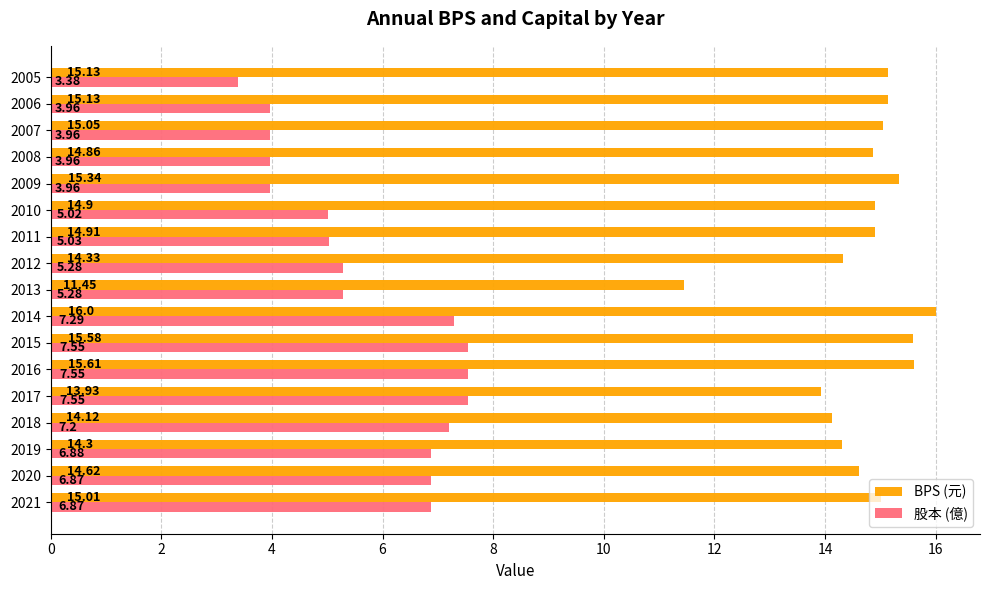

What is the average value of the 股本 (億) series?

5.7